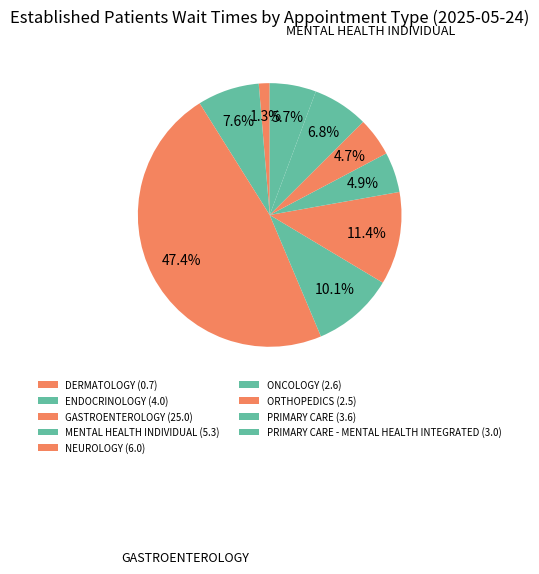

How many slices are in this pie chart?

9